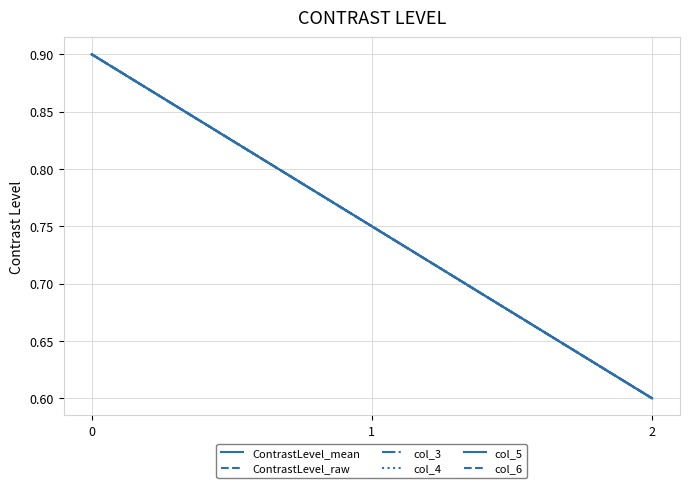

The value of ContrastLevel_raw at 0 is 0.9. True or false?

True